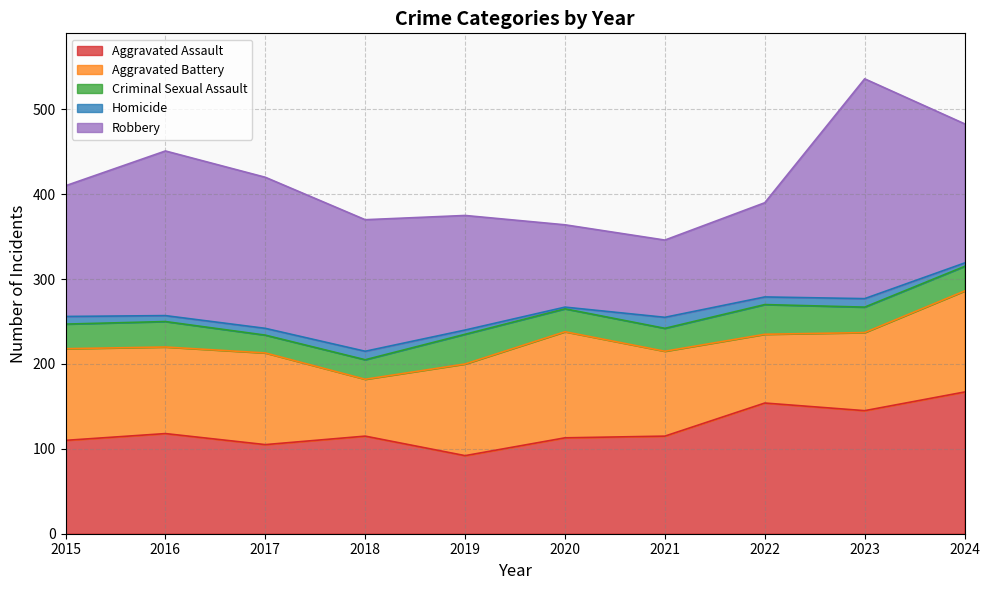

True or false: Criminal Sexual Assault and Robbery intersect in this chart.

False